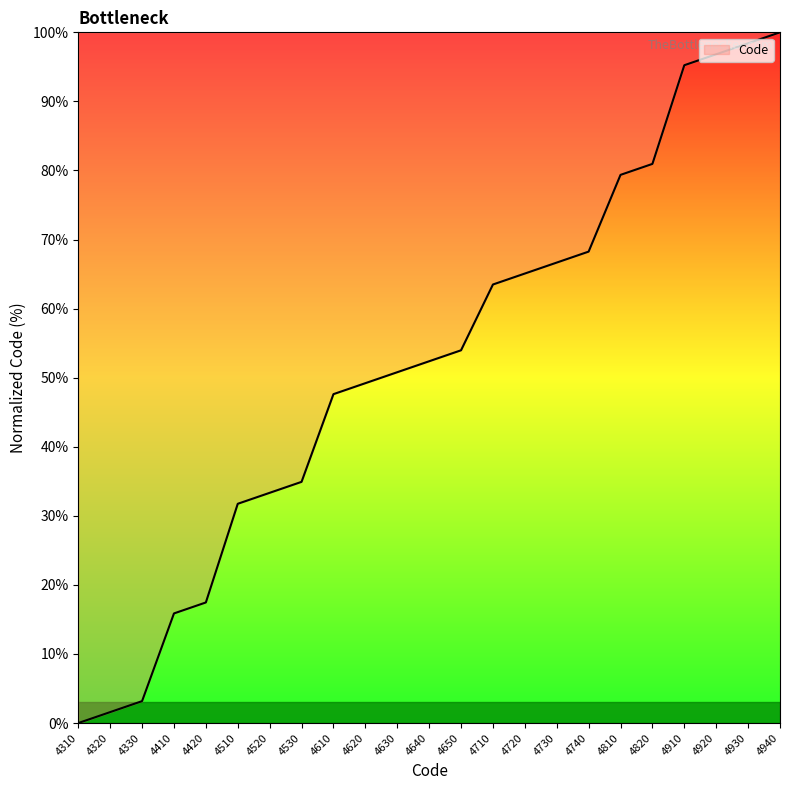

The chart shows a value of 95.2 at 4910. True or false?

True